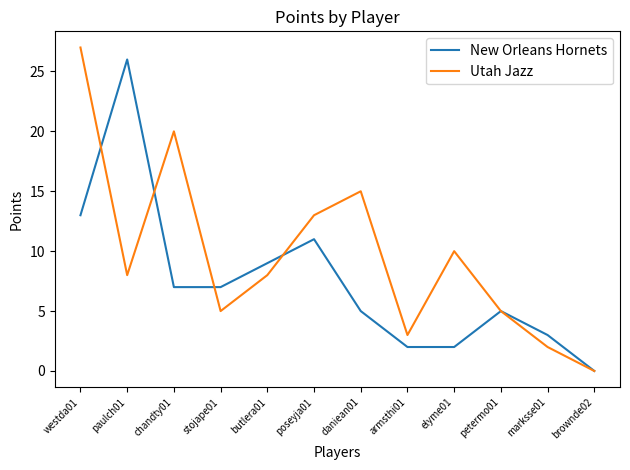

Which series changed the most between daniean01 and brownde02?

Utah Jazz